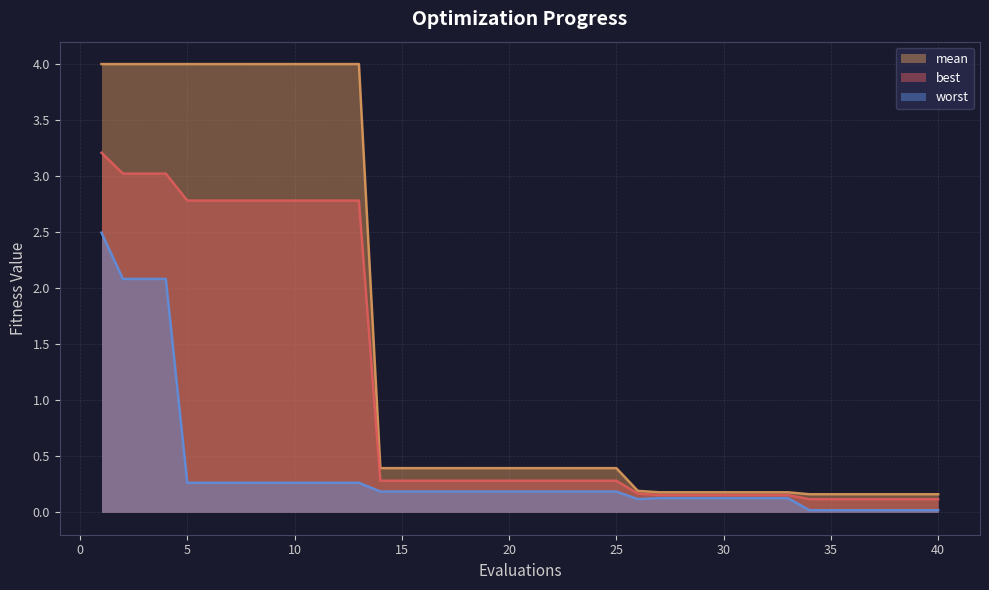

What is the average value of the best (line) series?

0.4